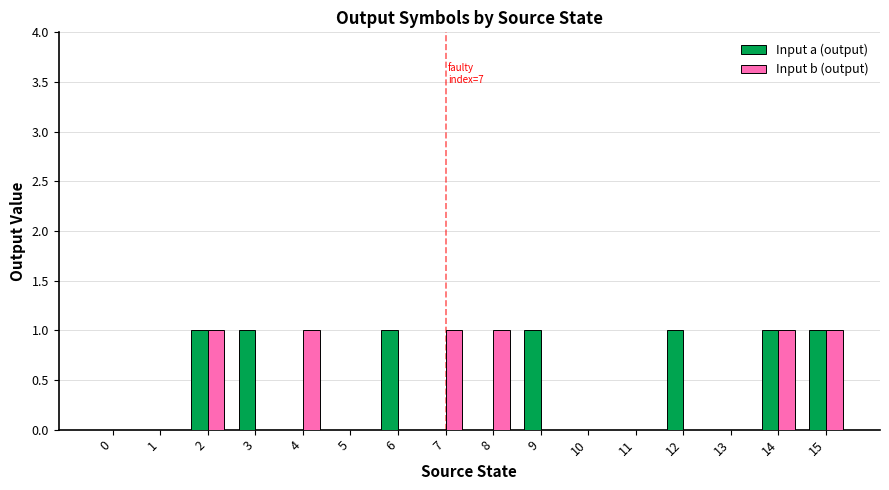

The Input a (output) series shows 1 at 15. True or false?

True